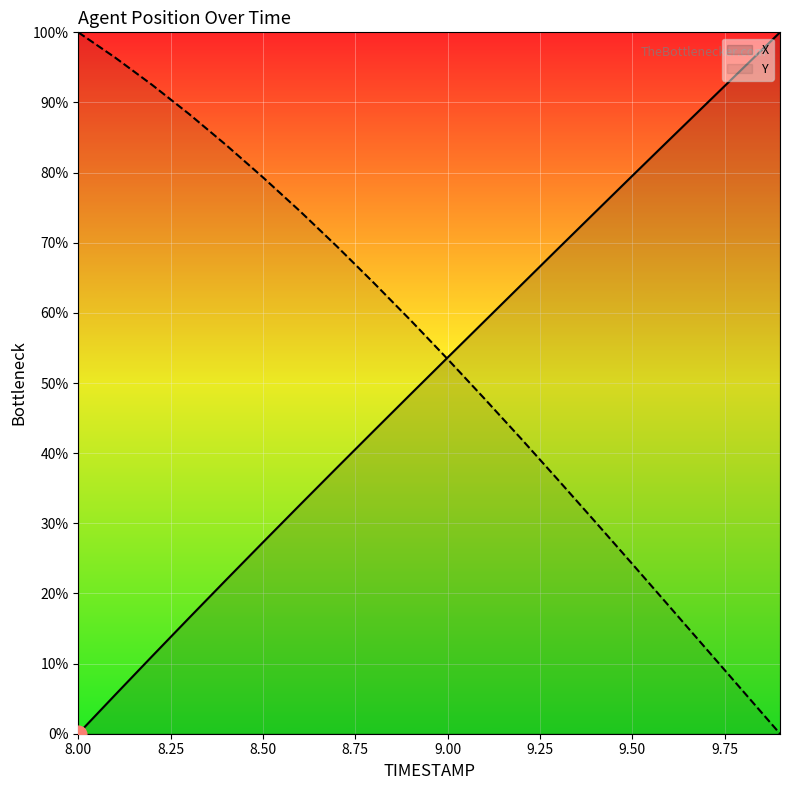

The value of Y at 9.50 is 42.9. True or false?

False